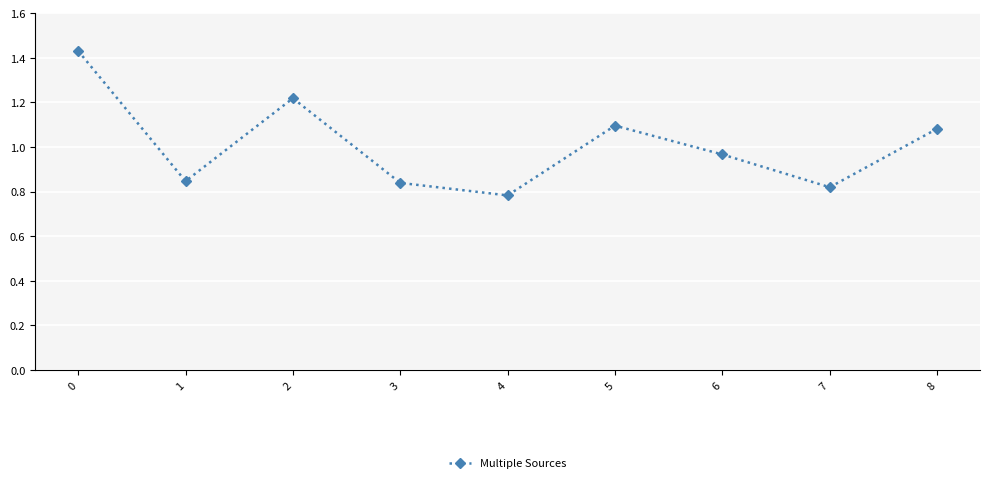

Which category has the lowest value across all series?

4